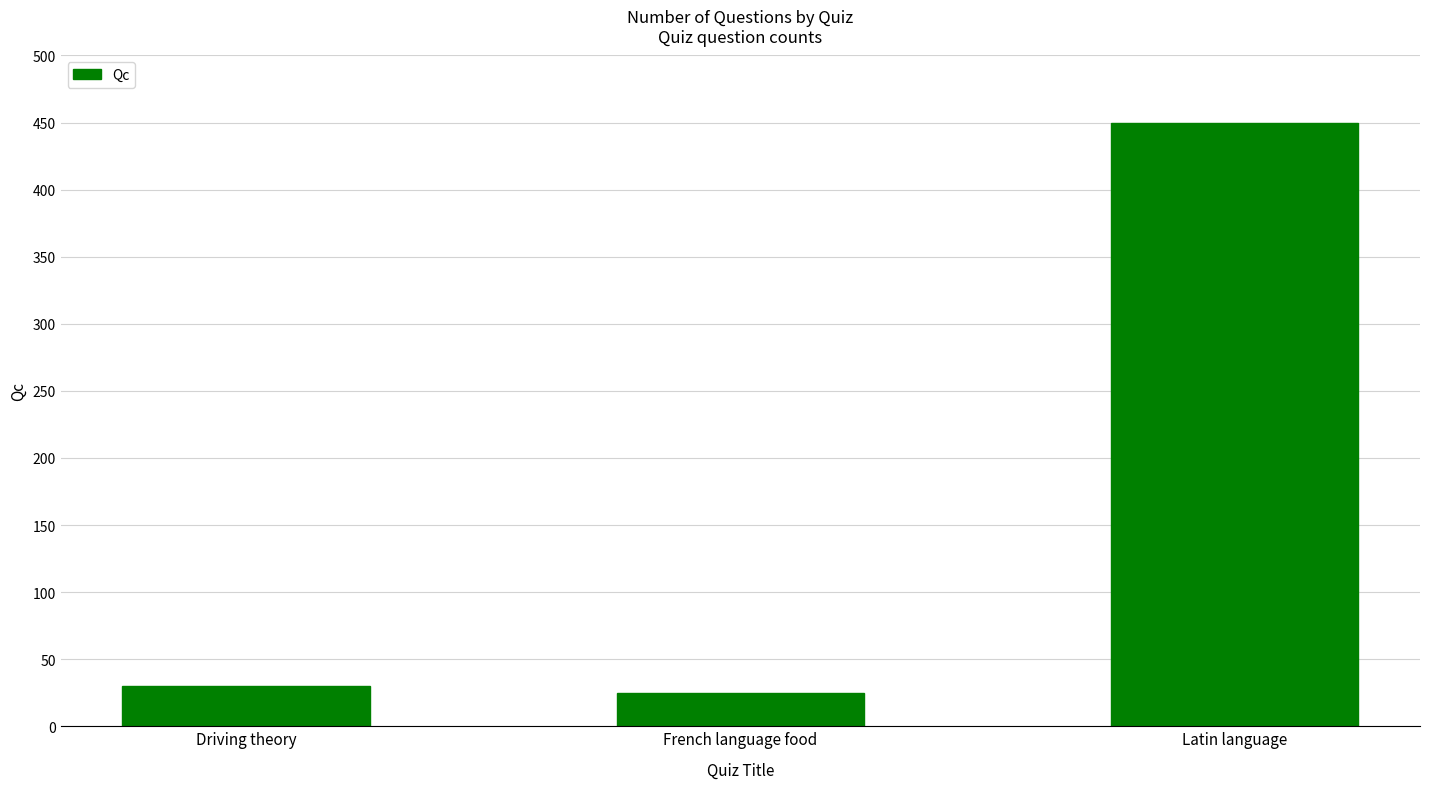

What is the change in value from Driving theory to French language food?

-5